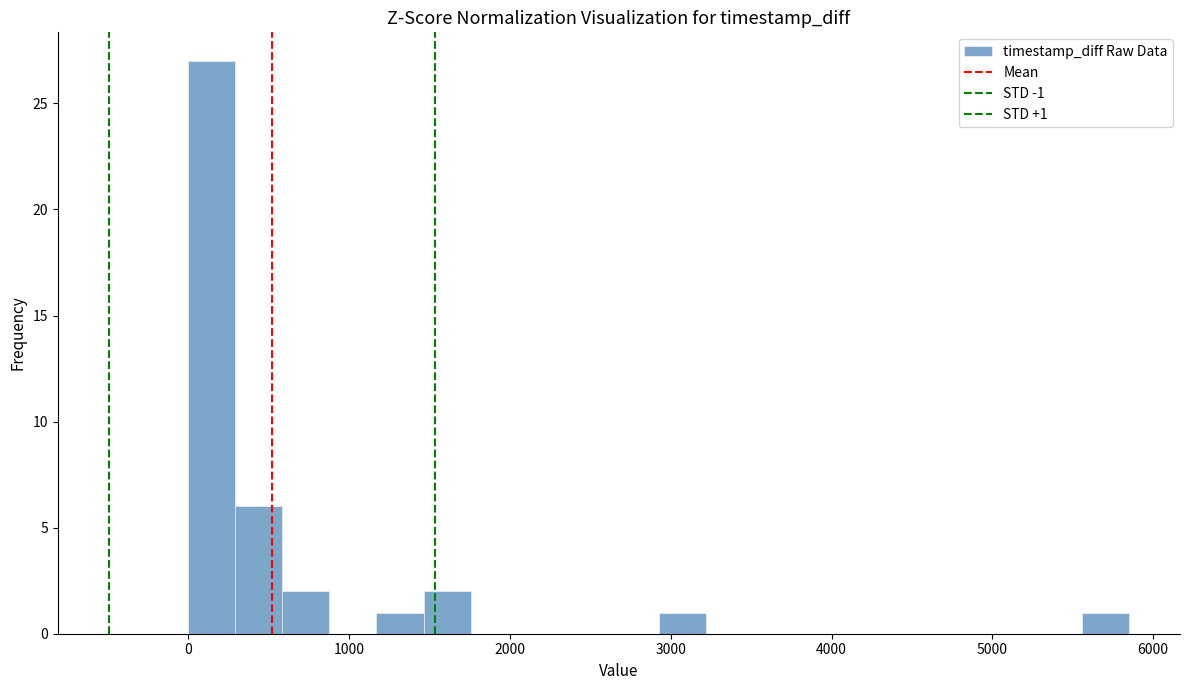

Around what value on the x-axis is the tallest bar? Give the approximate position of its centre, as read against the axis.

100